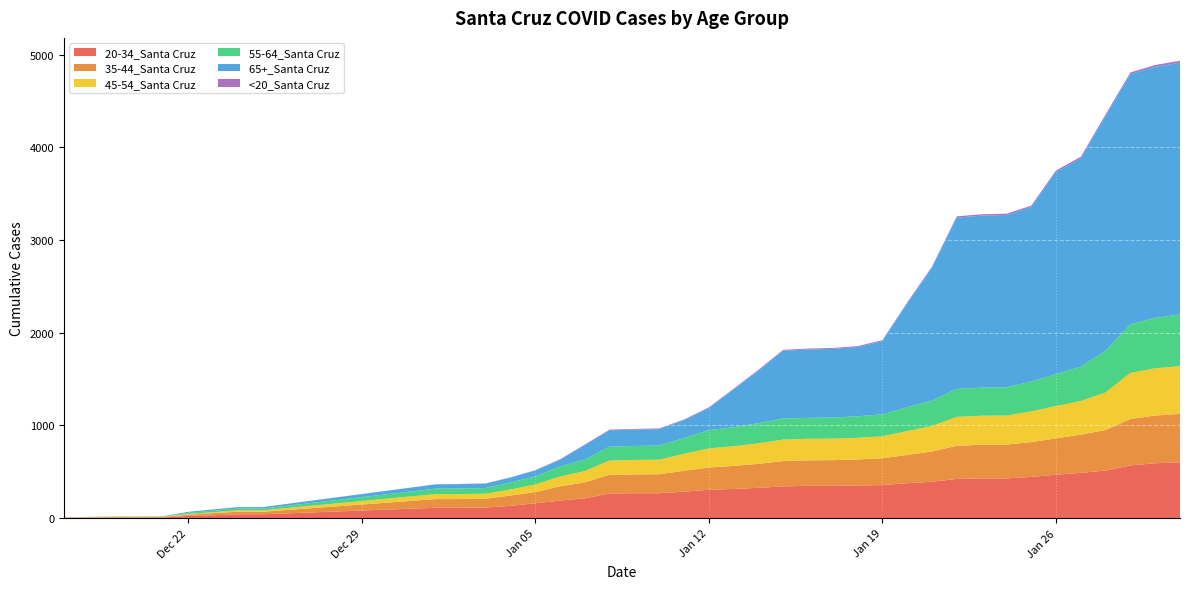

Reading left to right, what are all the values shown in this chart?

20-34_Santa Cruz: 12/17/2020=5	12/18/2020=6	12/19/2020=6	12/20/2020=6	12/21/2020=7	12/22/2020=23	12/23/2020=31	12/24/2020=42	12/25/2020=42	1/1/2021=112	1/2/2021=112	1/3/2021=114	1/4/2021=133	1/5/2021=160	1/6/2021=190	1/7/2021=214	1/8/2021=266	1/9/2021=269	1/10/2021=269	1/11/2021=286	1/12/2021=306	1/13/2021=315	1/14/2021=327	1/15/2021=343	1/16/2021=349	1/17/2021=350	1/18/2021=352	1/19/2021=357	1/20/2021=377	1/21/2021=393	1/22/2021=423	1/23/2021=429	1/24/2021=429	1/25/2021=445	1/26/2021=469	1/27/2021=489	1/28/2021=513	1/29/2021=569	1/30/2021=592	1/31/2021=603
35-44_Santa Cruz: 12/17/2020=0	12/18/2020=3	12/19/2020=6	12/20/2020=6	12/21/2020=7	12/22/2020=14	12/23/2020=23	12/24/2020=27	12/25/2020=27	1/1/2021=94	1/2/2021=94	1/3/2021=96	1/4/2021=111	1/5/2021=121	1/6/2021=153	1/7/2021=172	1/8/2021=202	1/9/2021=203	1/10/2021=205	1/11/2021=225	1/12/2021=240	1/13/2021=249	1/14/2021=259	1/15/2021=273	1/16/2021=275	1/17/2021=276	1/18/2021=281	1/19/2021=290	1/20/2021=305	1/21/2021=326	1/22/2021=358	1/23/2021=363	1/24/2021=365	1/25/2021=375	1/26/2021=392	1/27/2021=412	1/28/2021=438	1/29/2021=501	1/30/2021=515	1/31/2021=522
45-54_Santa Cruz: 12/17/2020=1	12/18/2020=2	12/19/2020=2	12/20/2020=2	12/21/2020=2	12/22/2020=8	12/23/2020=10	12/24/2020=15	12/25/2020=15	1/1/2021=54	1/2/2021=54	1/3/2021=54	1/4/2021=64	1/5/2021=82	1/6/2021=105	1/7/2021=122	1/8/2021=154	1/9/2021=156	1/10/2021=157	1/11/2021=183	1/12/2021=206	1/13/2021=212	1/14/2021=221	1/15/2021=232	1/16/2021=232	1/17/2021=232	1/18/2021=234	1/19/2021=236	1/20/2021=257	1/21/2021=275	1/22/2021=312	1/23/2021=313	1/24/2021=313	1/25/2021=331	1/26/2021=348	1/27/2021=363	1/28/2021=405	1/29/2021=497	1/30/2021=510	1/31/2021=515
55-64_Santa Cruz: 12/17/2020=2	12/18/2020=3	12/19/2020=3	12/20/2020=3	12/21/2020=3	12/22/2020=12	12/23/2020=16	12/24/2020=19	12/25/2020=19	1/1/2021=59	1/2/2021=60	1/3/2021=61	1/4/2021=75	1/5/2021=87	1/6/2021=110	1/7/2021=123	1/8/2021=150	1/9/2021=151	1/10/2021=152	1/11/2021=170	1/12/2021=197	1/13/2021=206	1/14/2021=217	1/15/2021=226	1/16/2021=226	1/17/2021=227	1/18/2021=232	1/19/2021=237	1/20/2021=257	1/21/2021=274	1/22/2021=301	1/23/2021=303	1/24/2021=305	1/25/2021=323	1/26/2021=345	1/27/2021=370	1/28/2021=448	1/29/2021=524	1/30/2021=544	1/31/2021=557
65+_Santa Cruz: 12/17/2020=0	12/18/2020=0	12/19/2020=1	12/20/2020=1	12/21/2020=2	12/22/2020=11	12/23/2020=14	12/24/2020=16	12/25/2020=16	1/1/2021=46	1/2/2021=47	1/3/2021=48	1/4/2021=54	1/5/2021=64	1/6/2021=72	1/7/2021=157	1/8/2021=176	1/9/2021=177	1/10/2021=177	1/11/2021=192	1/12/2021=237	1/13/2021=405	1/14/2021=567	1/15/2021=732	1/16/2021=737	1/17/2021=741	1/18/2021=747	1/19/2021=790	1/20/2021=1118	1/21/2021=1433	1/22/2021=1848	1/23/2021=1856	1/24/2021=1858	1/25/2021=1883	1/26/2021=2181	1/27/2021=2246	1/28/2021=2533	1/29/2021=2698	1/30/2021=2708	1/31/2021=2717
<20_Santa Cruz: 12/17/2020=0	12/18/2020=0	12/19/2020=0	12/20/2020=0	12/21/2020=0	12/22/2020=0	12/23/2020=0	12/24/2020=0	12/25/2020=0	1/1/2021=1	1/2/2021=2	1/3/2021=2	1/4/2021=3	1/5/2021=3	1/6/2021=5	1/7/2021=6	1/8/2021=7	1/9/2021=7	1/10/2021=8	1/11/2021=8	1/12/2021=9	1/13/2021=9	1/14/2021=9	1/15/2021=10	1/16/2021=10	1/17/2021=10	1/18/2021=10	1/19/2021=10	1/20/2021=12	1/21/2021=12	1/22/2021=14	1/23/2021=14	1/24/2021=14	1/25/2021=14	1/26/2021=16	1/27/2021=18	1/28/2021=18	1/29/2021=19	1/30/2021=19	1/31/2021=20